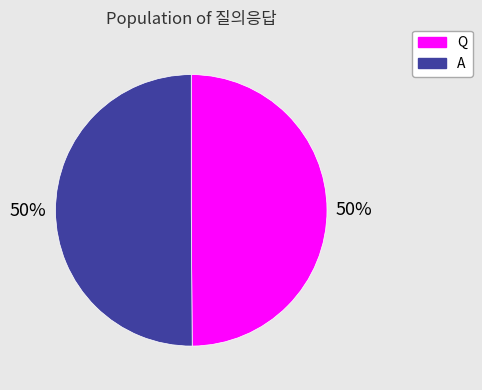

The A slice represents 50% of the pie. True or false?

True